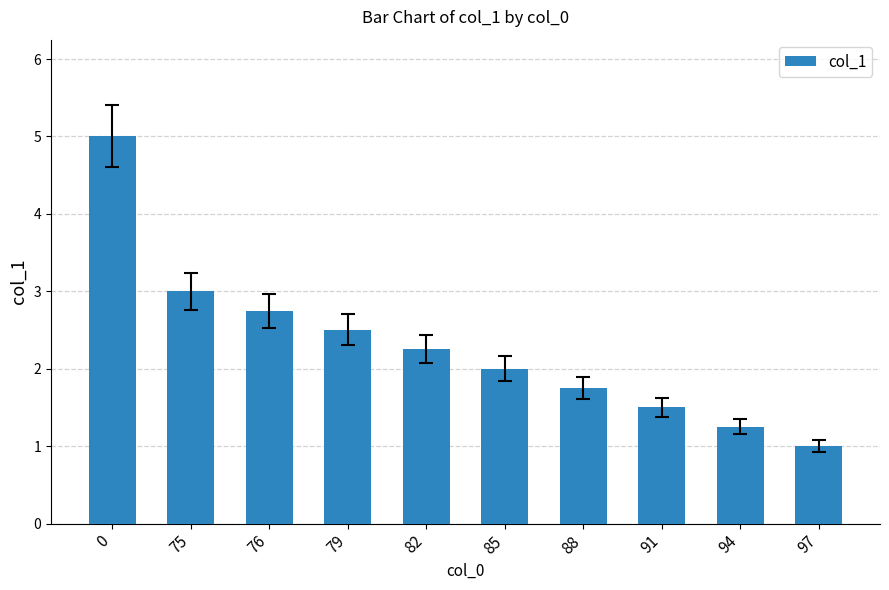

How many bars are there in total?

10